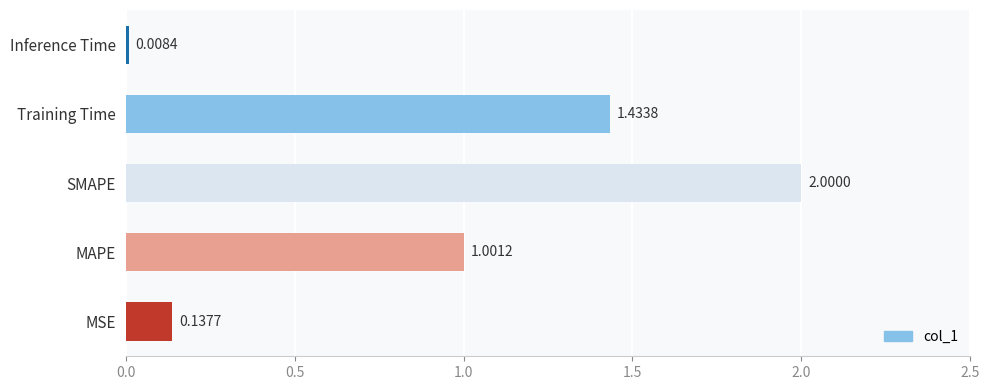

List the labels in order of value, largest first.

SMAPE, Training Time, MAPE, MSE, Inference Time